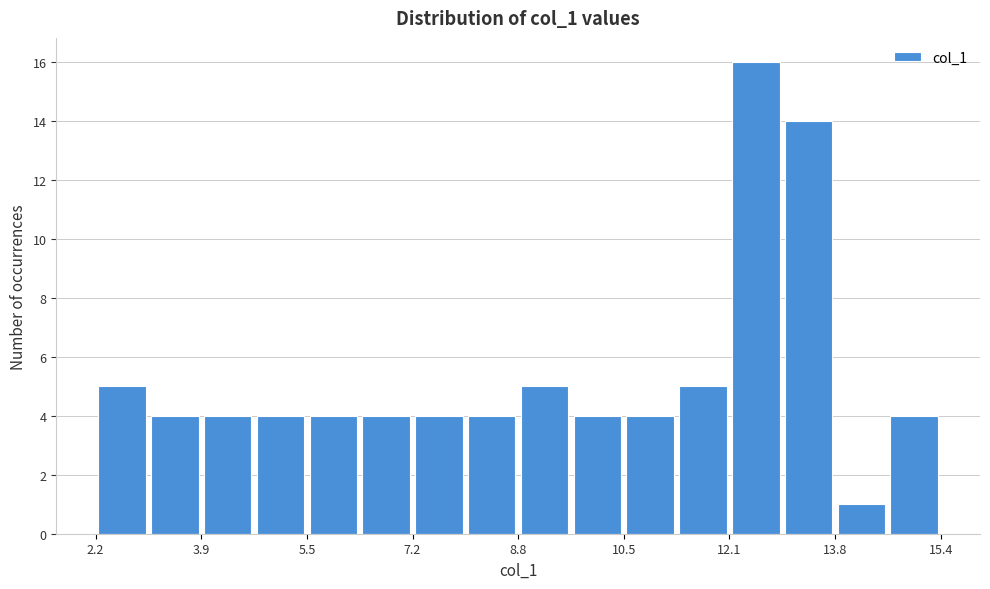

Reading left to right, list every bar in this chart as the range it spans on the x-axis followed by its height. Neither the bar edges nor the heights are printed on the chart, so give them approximately, as read against the axes.

2.2 to 3.0: 5
3.0 to 3.8: 4
3.8 to 4.8: 4
4.8 to 5.6: 4
5.6 to 6.4: 4
6.4 to 7.2: 4
7.2 to 8.0: 4
8.0 to 8.8: 4
8.8 to 9.6: 5
9.6 to 10.4: 4
10.4 to 11.4: 4
11.4 to 12.2: 5
12.2 to 13.0: 16
13.0 to 13.8: 14
13.8 to 14.6: 1
14.6 to 15.4: 4